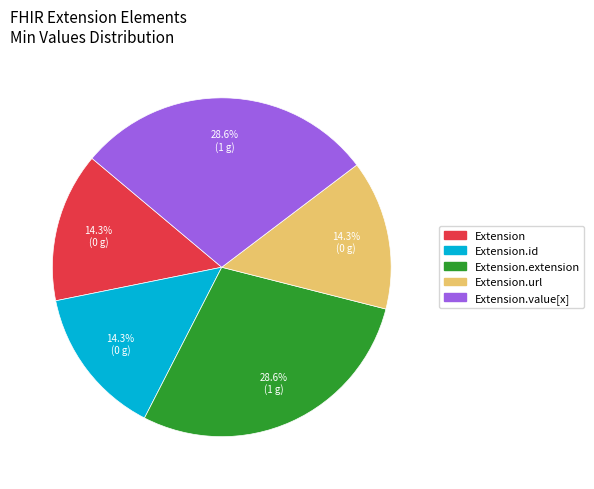

Is there a majority slice in this chart?

No